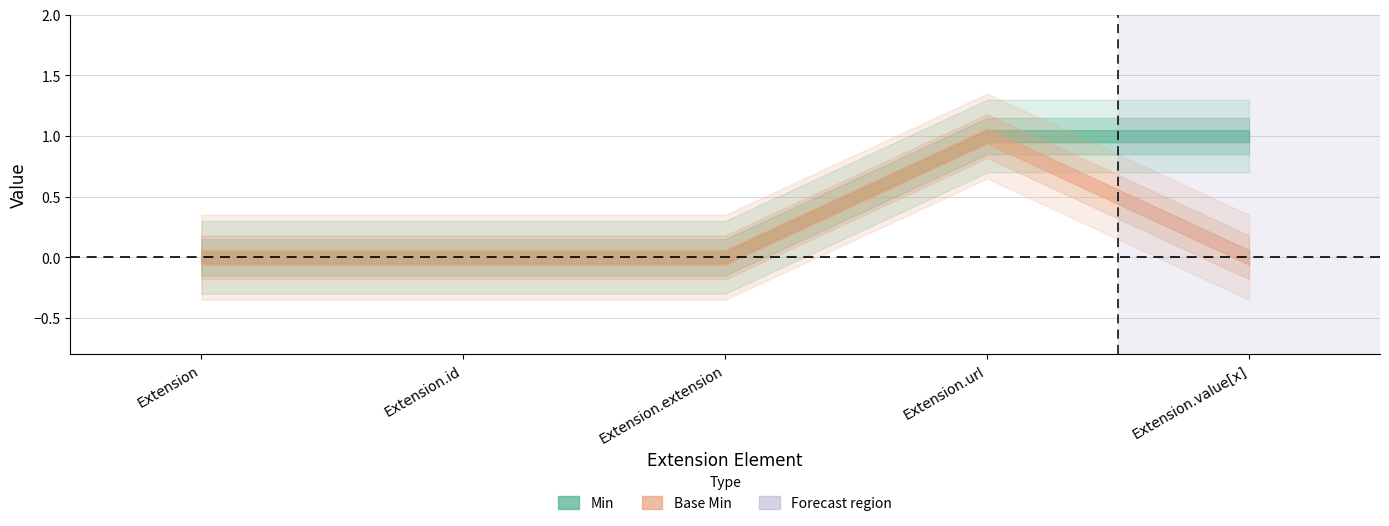

Is the value of Min at Extension.url greater than the value of Base Min at Extension.id?

Yes